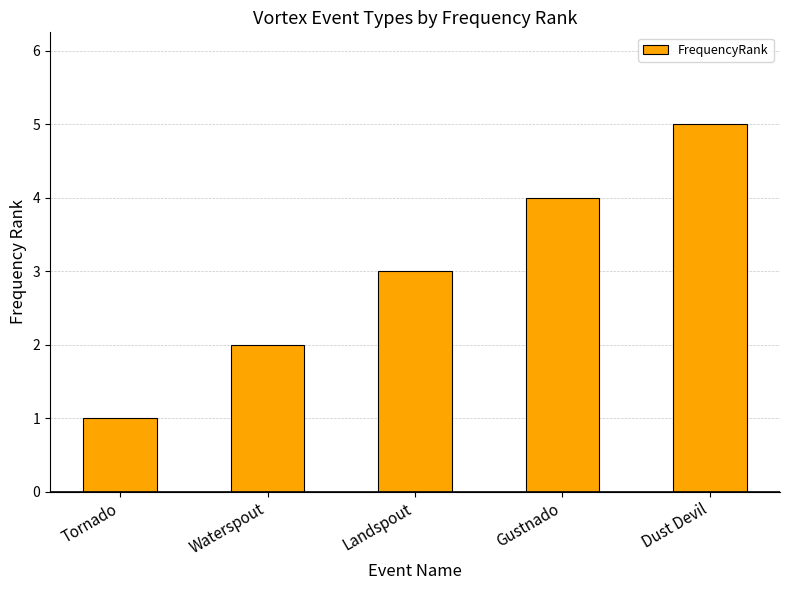

What value does the data have at Landspout?

3